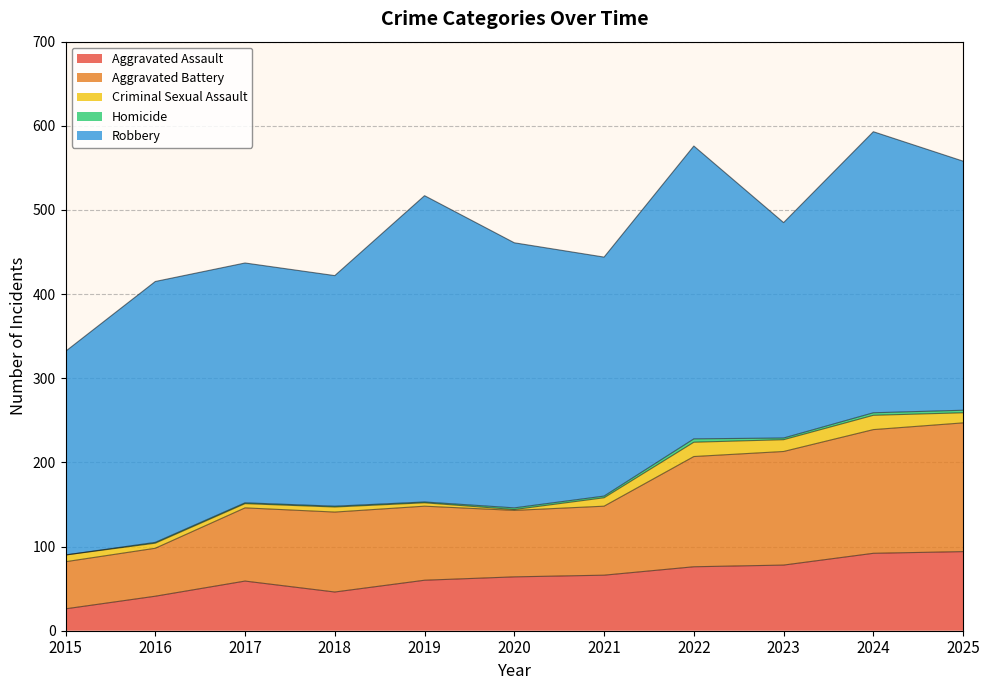

What is the difference between the second highest and second lowest values in the Robbery series?

92